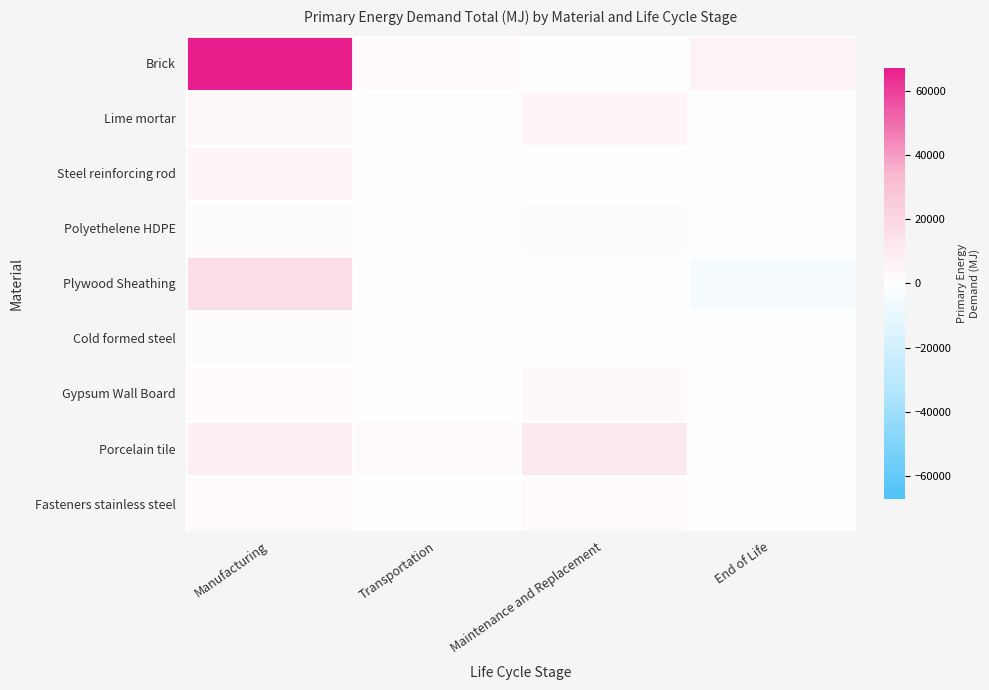

Reading right to left, transcribe all the data shown in this chart.

Brick: End of Life=5357.2	Maintenance and Replacement=0.0	Transportation=2565.9	Manufacturing=67202.0
Lime mortar: End of Life=563.6	Maintenance and Replacement=4536.0	Transportation=270.0	Manufacturing=3702.4
Steel reinforcing rod: End of Life=57.3	Maintenance and Replacement=0.0	Transportation=133.3	Manufacturing=4659.8
Polyethelene HDPE: End of Life=-82.7	Maintenance and Replacement=1715.7	Transportation=29.7	Manufacturing=1768.6
Plywood Sheathing: End of Life=-3736.0	Maintenance and Replacement=0.0	Transportation=394.3	Manufacturing=16133.0
Cold formed steel: End of Life=-598.2	Maintenance and Replacement=0.0	Transportation=25.9	Manufacturing=1603.3
Gypsum Wall Board: End of Life=275.2	Maintenance and Replacement=3389.0	Transportation=141.6	Manufacturing=2972.3
Porcelain tile: End of Life=690.1	Maintenance and Replacement=11326.1	Transportation=2515.4	Manufacturing=8120.6
Fasteners stainless steel: End of Life=0.0	Maintenance and Replacement=2783.6	Transportation=45.4	Manufacturing=2444.7